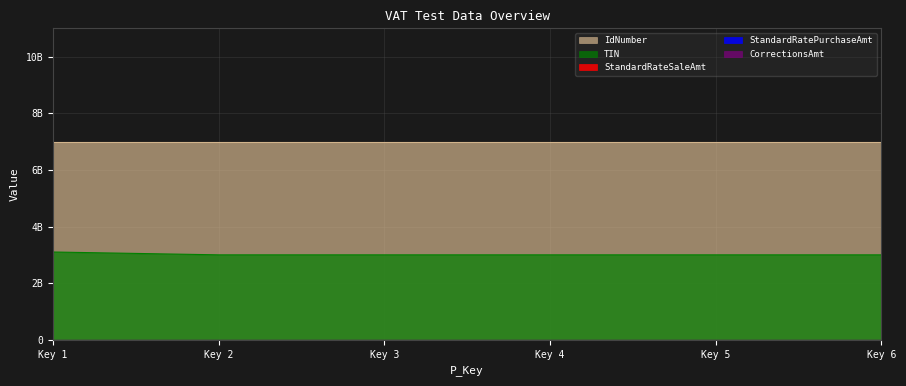

The IdNumber series shows 11646941317 at 4. True or false?

False